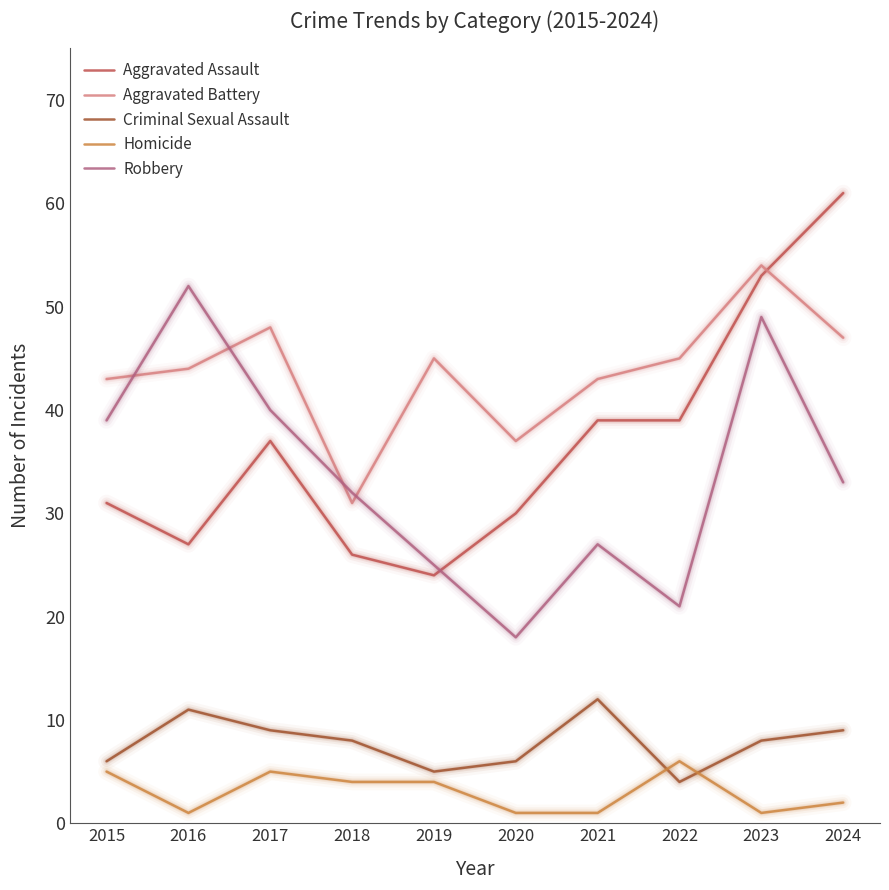

At which category is the sum across all series the highest?

2023